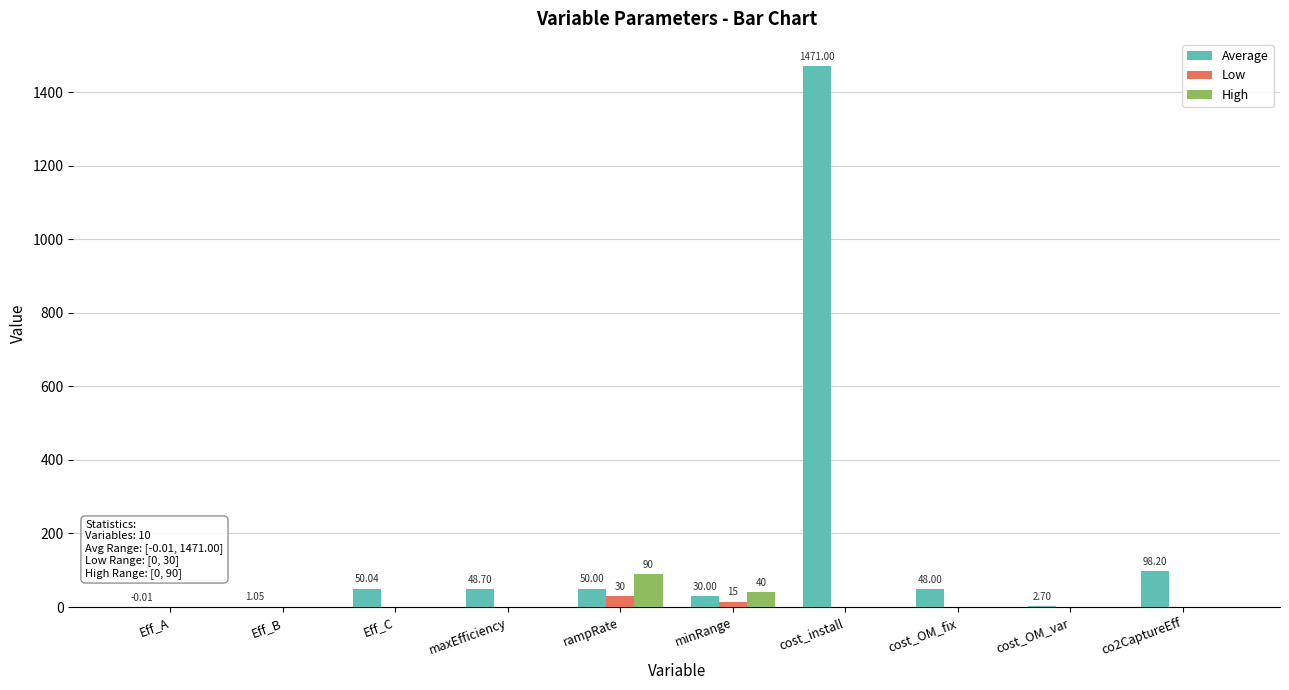

At which label is Low closest to 15?

minRange